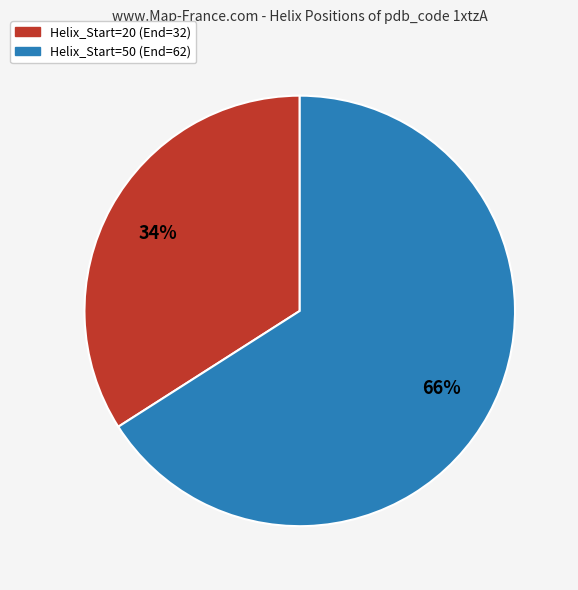

Is there a majority slice in this chart?

Yes